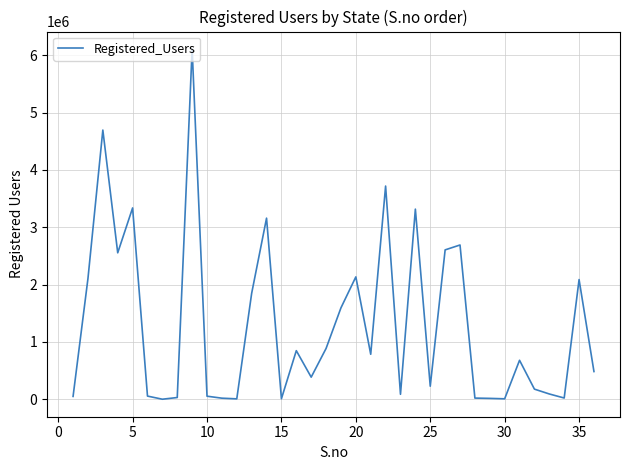

What is the greatest value displayed?

6106994